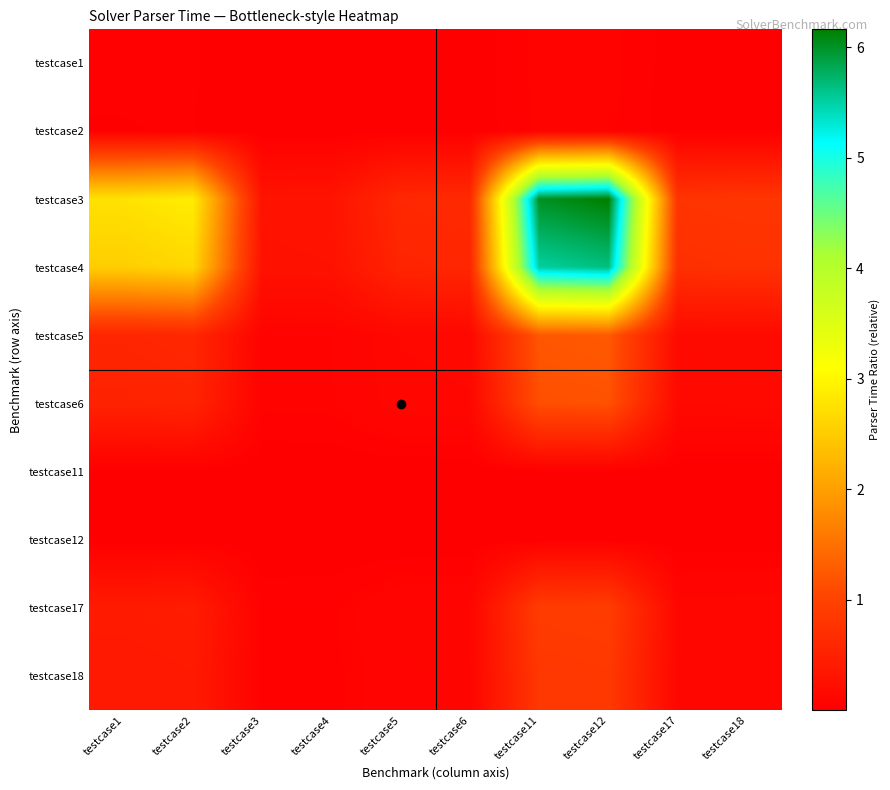

Reading left to right, what are all the values shown in this chart?

testcase1: testcase1=0.0	testcase2=0.0	testcase3=0.0	testcase4=0.0	testcase5=0.0	testcase6=0.0	testcase11=0.1	testcase12=0.1	testcase17=0.0	testcase18=0.0
testcase2: testcase1=0.0	testcase2=0.0	testcase3=0.0	testcase4=0.0	testcase5=0.0	testcase6=0.0	testcase11=0.1	testcase12=0.1	testcase17=0.0	testcase18=0.0
testcase3: testcase1=2.8	testcase2=2.9	testcase3=0.3	testcase4=0.3	testcase5=0.6	testcase6=0.6	testcase11=6.0	testcase12=6.2	testcase17=0.8	testcase18=0.8
testcase4: testcase1=2.5	testcase2=2.6	testcase3=0.3	testcase4=0.3	testcase5=0.6	testcase6=0.6	testcase11=5.5	testcase12=5.6	testcase17=0.7	testcase18=0.7
testcase5: testcase1=0.6	testcase2=0.6	testcase3=0.1	testcase4=0.1	testcase5=0.1	testcase6=0.1	testcase11=1.2	testcase12=1.2	testcase17=0.2	testcase18=0.2
testcase6: testcase1=0.5	testcase2=0.5	testcase3=0.1	testcase4=0.1	testcase5=0.1	testcase6=0.1	testcase11=1.1	testcase12=1.2	testcase17=0.1	testcase18=0.2
testcase11: testcase1=0.0	testcase2=0.0	testcase3=0.0	testcase4=0.0	testcase5=0.0	testcase6=0.0	testcase11=0.0	testcase12=0.0	testcase17=0.0	testcase18=0.0
testcase12: testcase1=0.0	testcase2=0.0	testcase3=0.0	testcase4=0.0	testcase5=0.0	testcase6=0.0	testcase11=0.0	testcase12=0.0	testcase17=0.0	testcase18=0.0
testcase17: testcase1=0.4	testcase2=0.4	testcase3=0.0	testcase4=0.0	testcase5=0.1	testcase6=0.1	testcase11=0.9	testcase12=0.9	testcase17=0.1	testcase18=0.1
testcase18: testcase1=0.4	testcase2=0.4	testcase3=0.0	testcase4=0.0	testcase5=0.1	testcase6=0.1	testcase11=0.8	testcase12=0.8	testcase17=0.1	testcase18=0.1